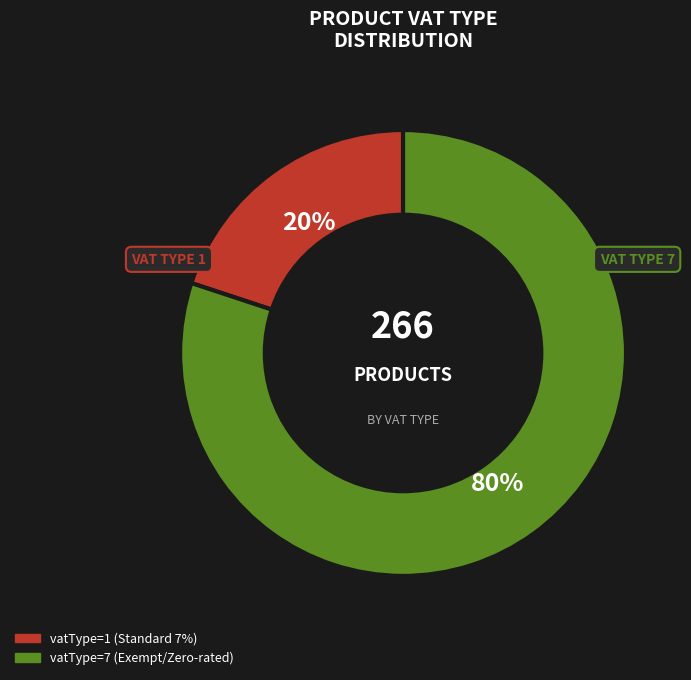

How many segments does this pie chart have?

2